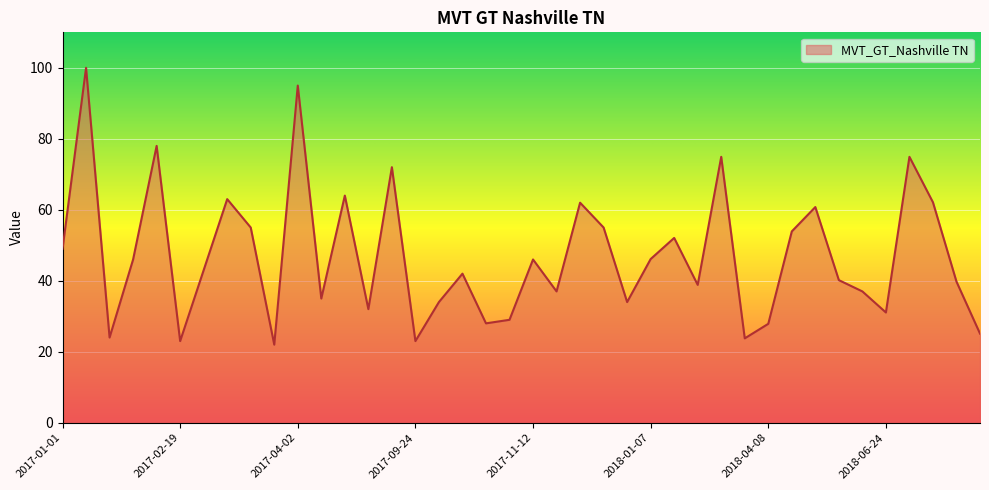

What is the difference between the maximum and minimum values?

78.0